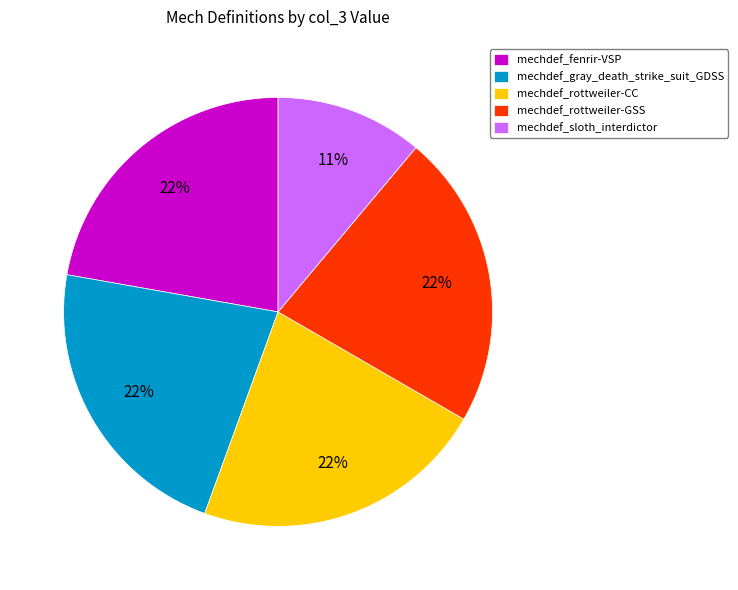

Approximately how many times larger is the value at mechdef_sloth_interdictor compared to mechdef_fenrir-VSP?

0.5